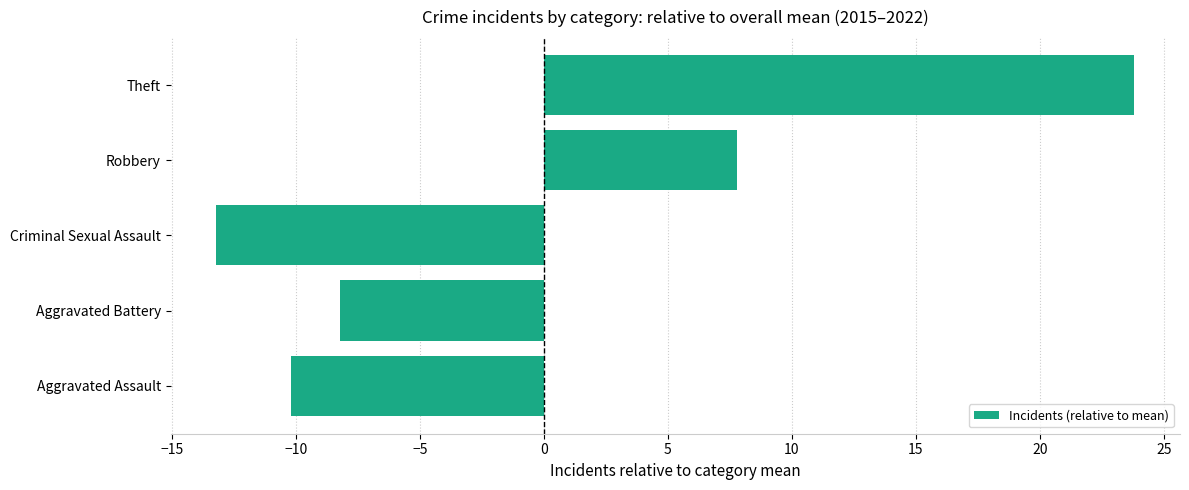

Which has a higher value, Aggravated Battery or Criminal Sexual Assault?

Aggravated Battery